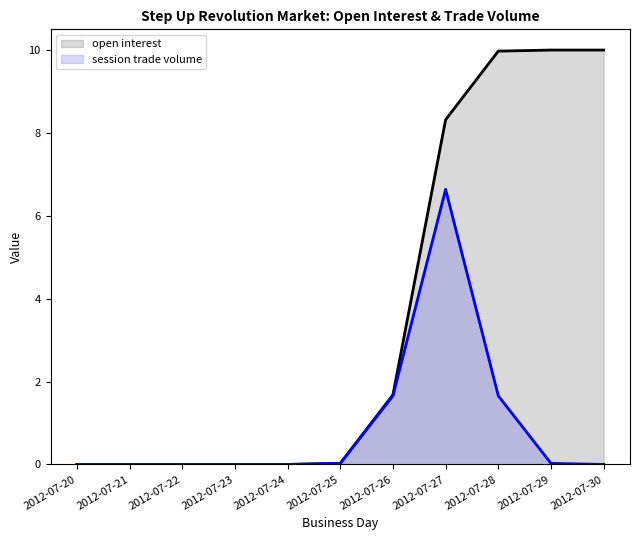

At which category is the sum across all series the highest?

2012-07-27